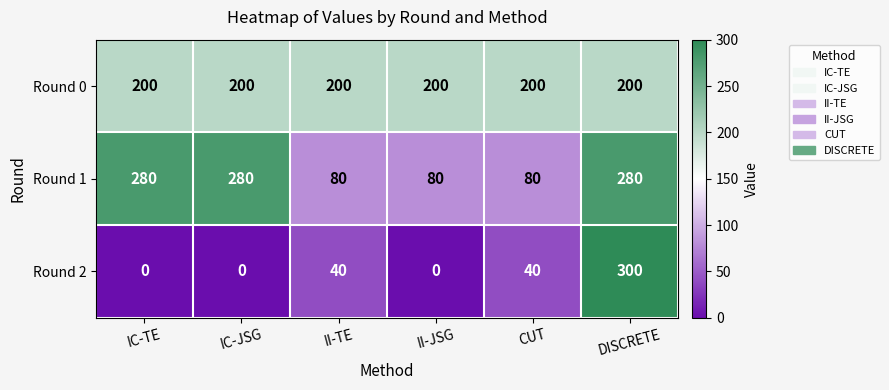

Reading left to right, extract all data points from this chart.

Round 0: IC-TE=200	IC-JSG=200	II-TE=200	II-JSG=200	CUT=200	DISCRETE=200
Round 1: IC-TE=280	IC-JSG=280	II-TE=80	II-JSG=80	CUT=80	DISCRETE=280
Round 2: IC-TE=0	IC-JSG=0	II-TE=40	II-JSG=0	CUT=40	DISCRETE=300